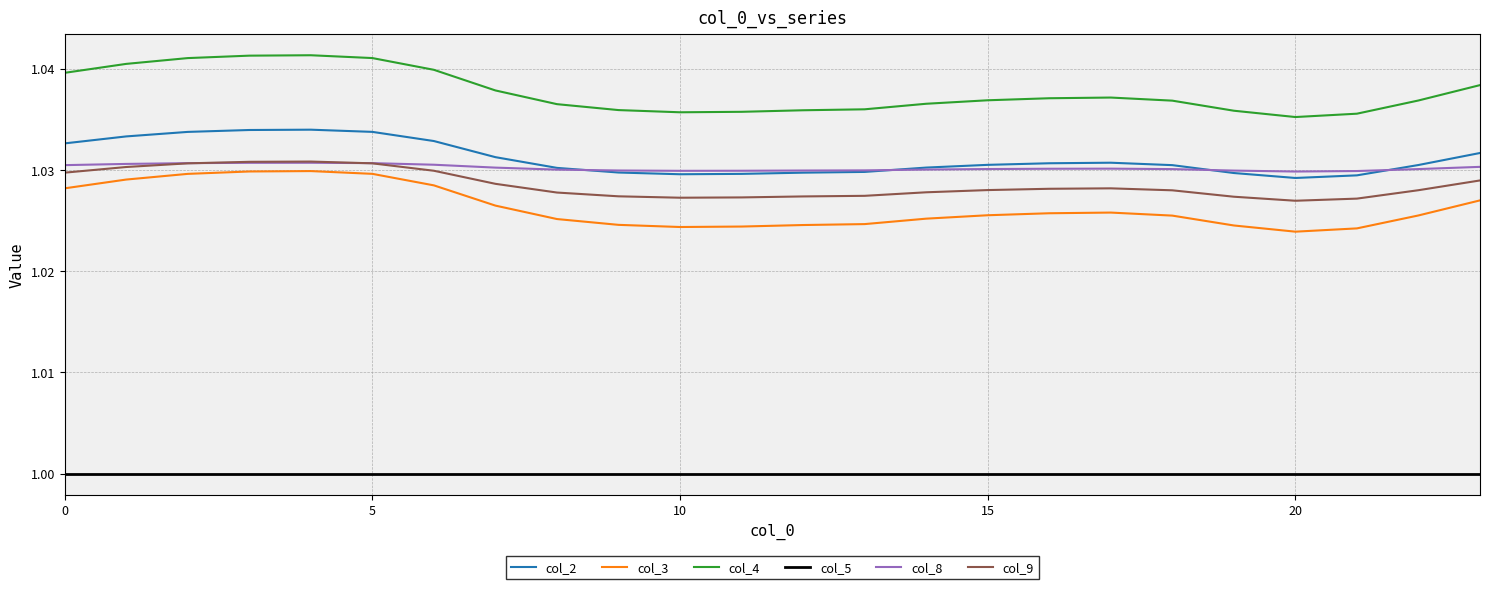

In col_8, how many points are higher than both neighbors (excluding endpoints)?

2